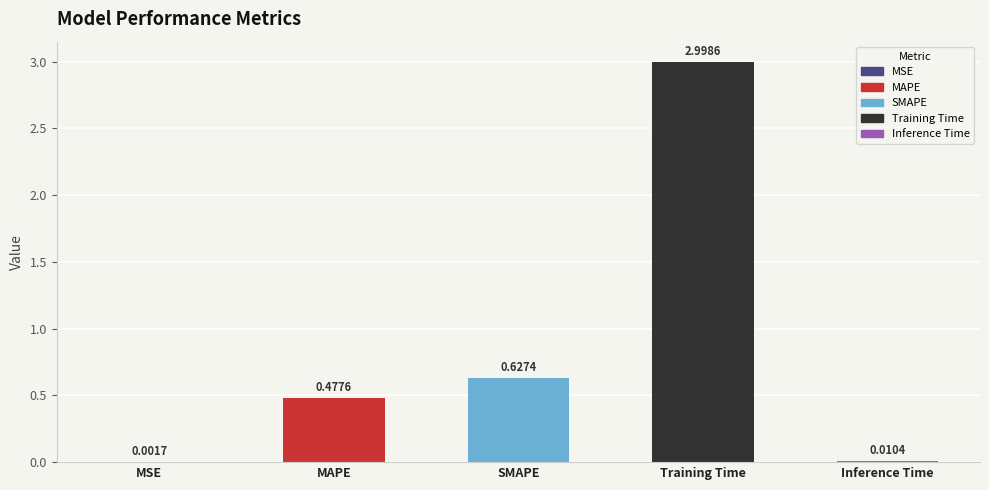

What is the sum of all values?

4.1